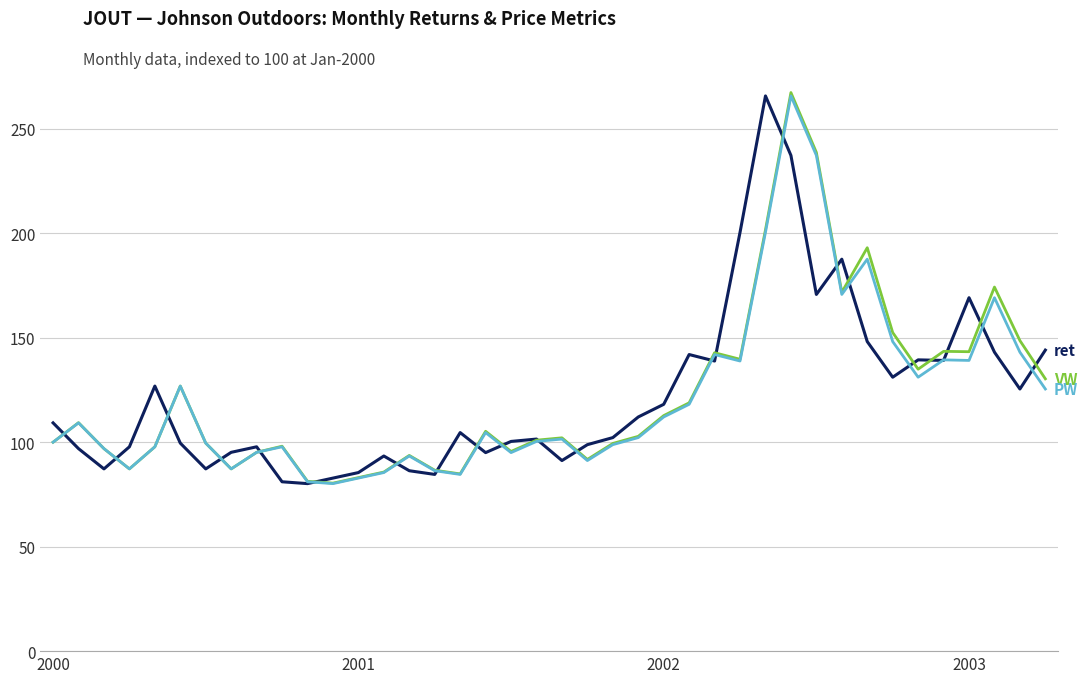

What is the minimum value shown in the chart?

80.2